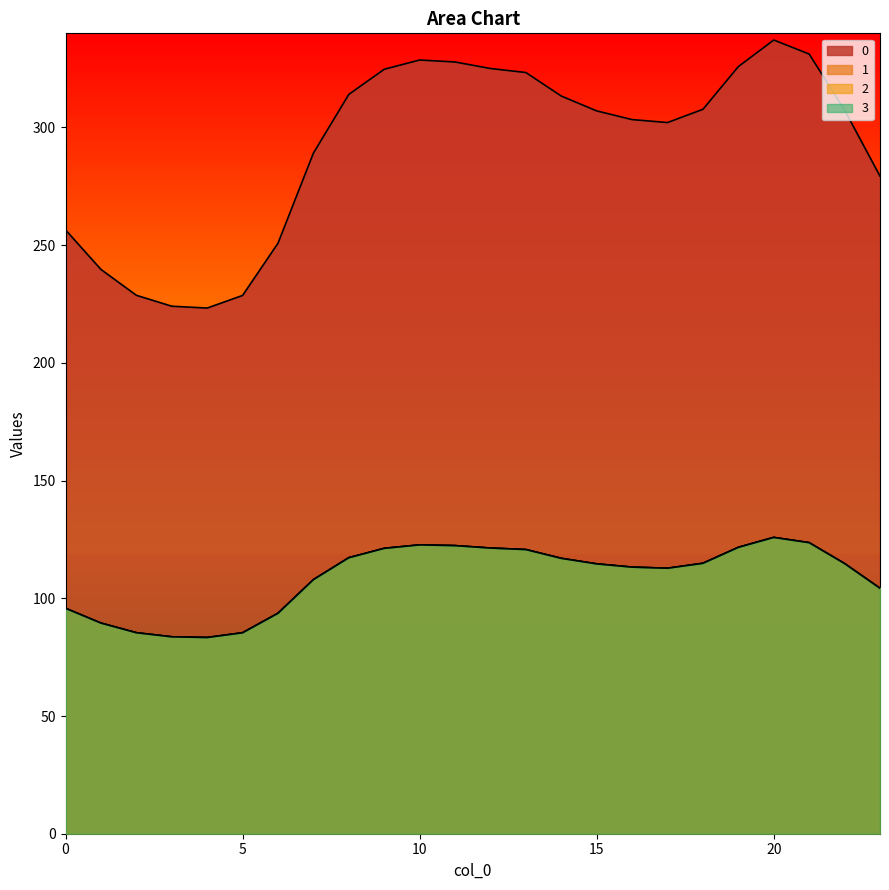

What is the spread (max minus min) of values at 22?

192.7